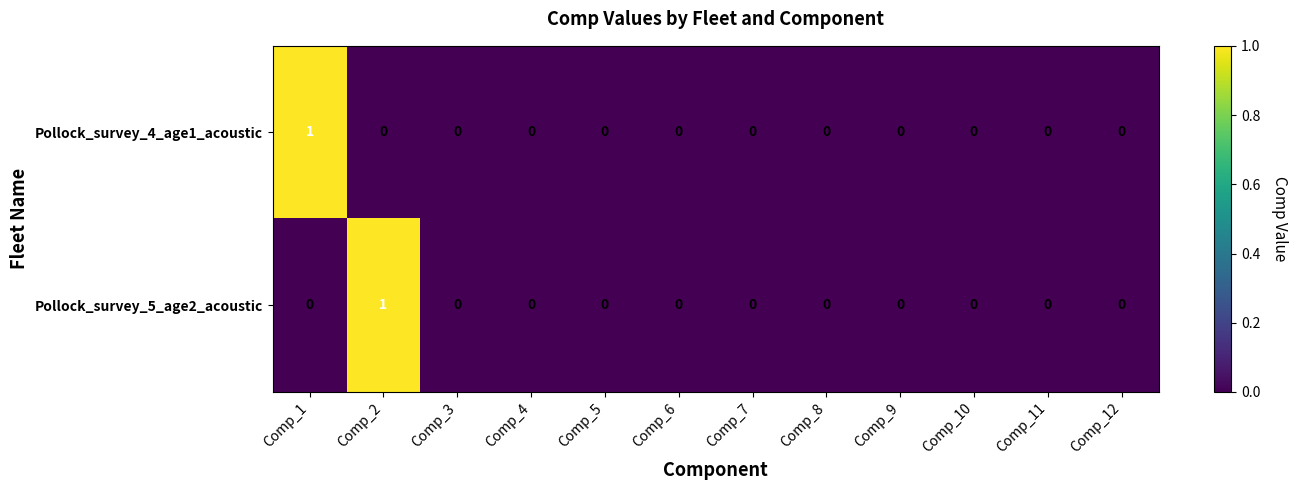

How many Pollock_survey_4_age1_acoustic values are between 0 and 1?

12